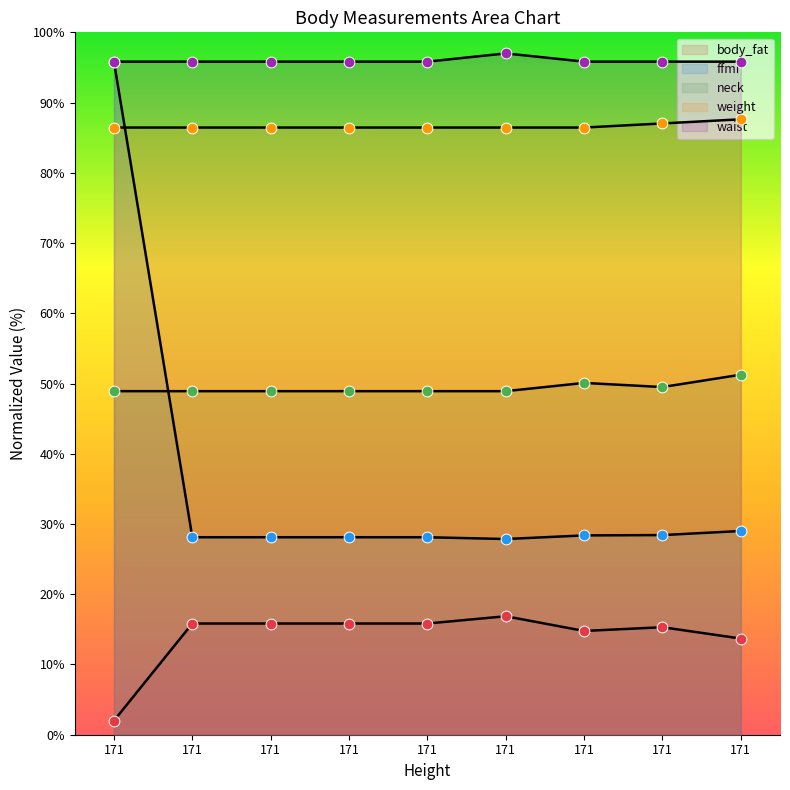

What are all the series names shown in the legend?

body_fat, ffmi, neck, weight, waist